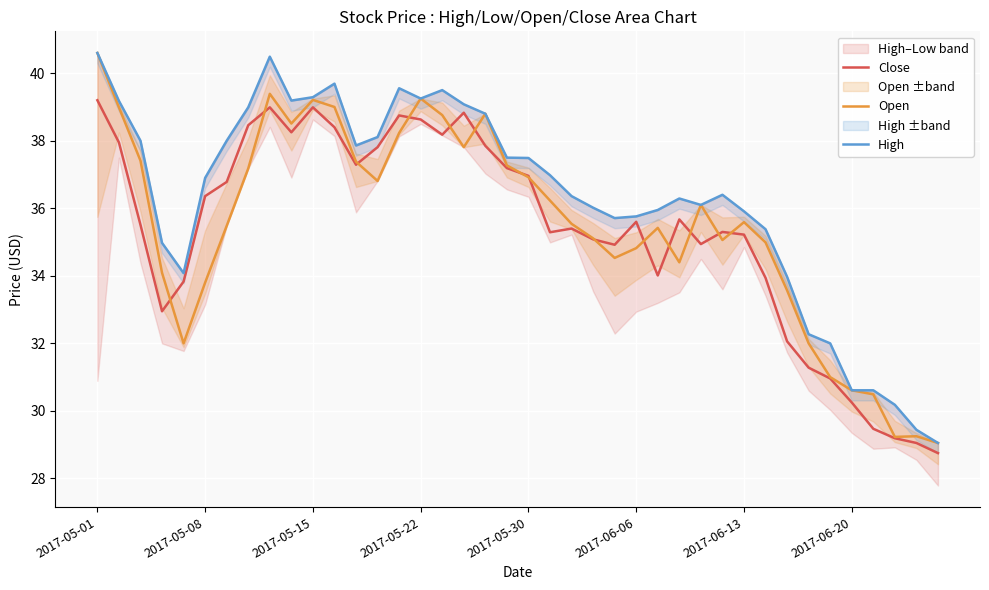

What value does the High series have at 14?

39.6